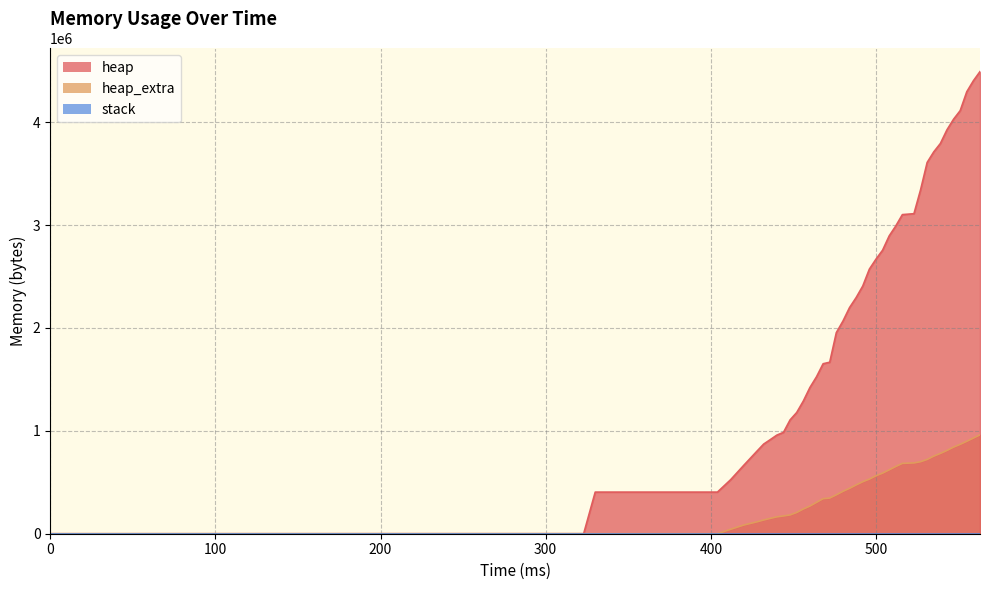

True or false: heap_extra has more than 0 points higher than both neighbors.

False